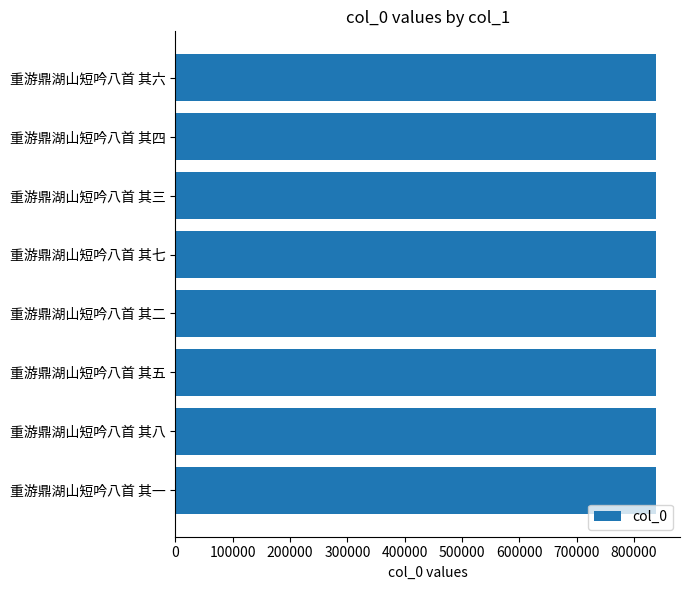

True or false: the data shows 436184 at 重游鼎湖山短吟八首 其五.

False